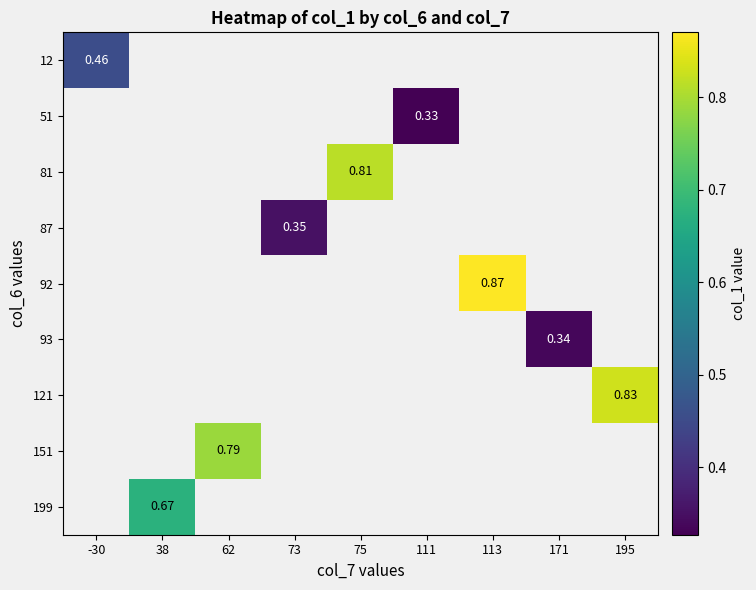

Between -30 and 38, which is larger?

38